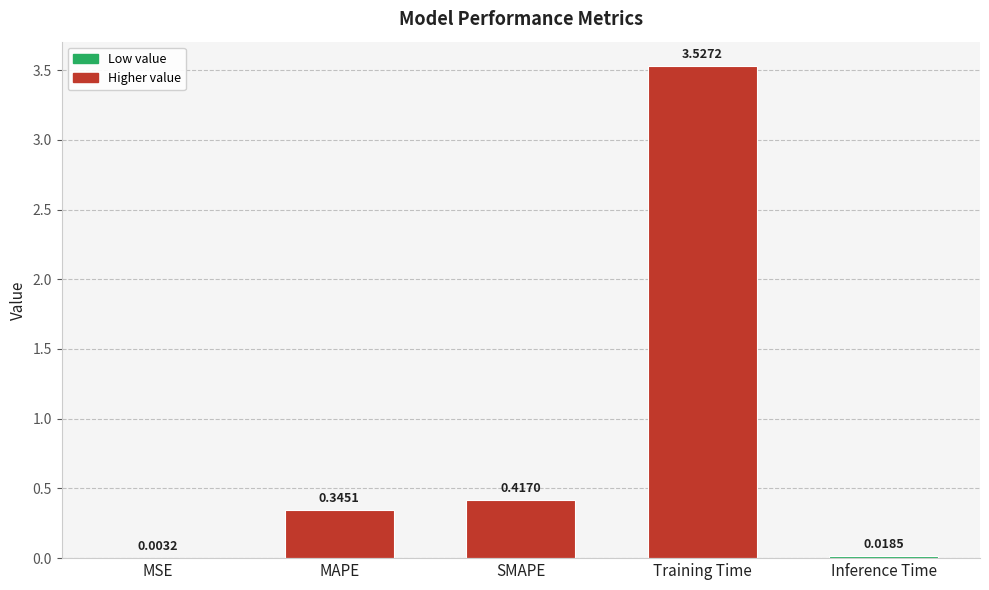

Is it true that the value at MAPE is 0.1?

False